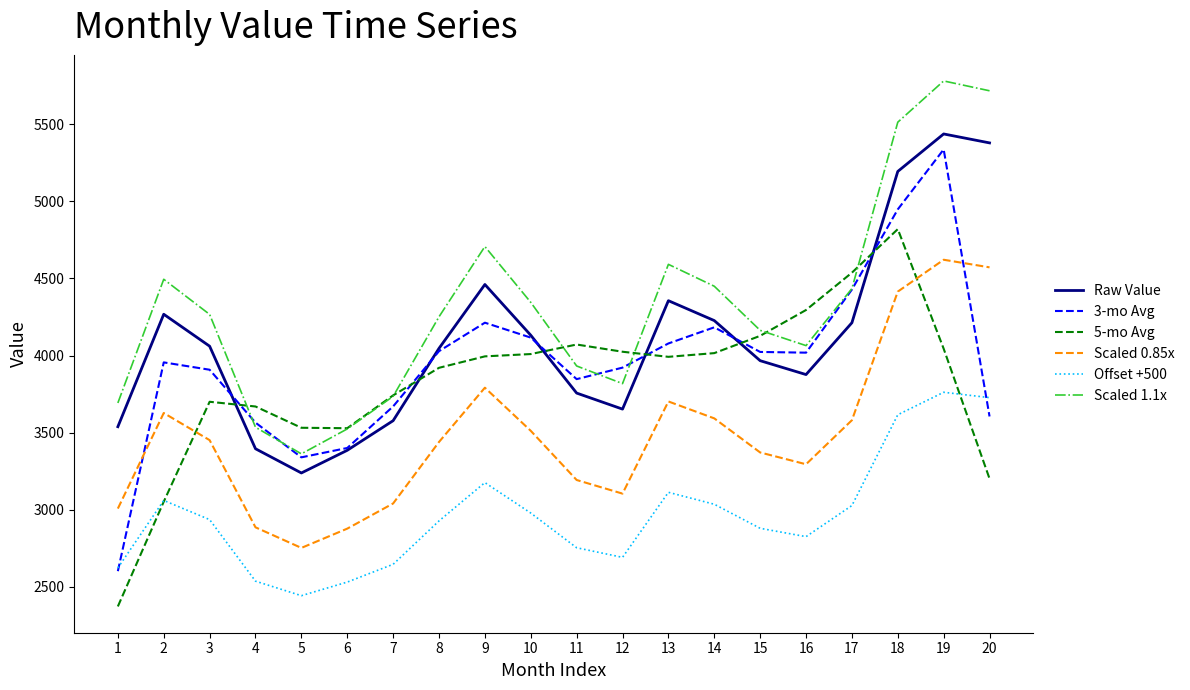

How many values in the Raw Value series are below 4061?

10